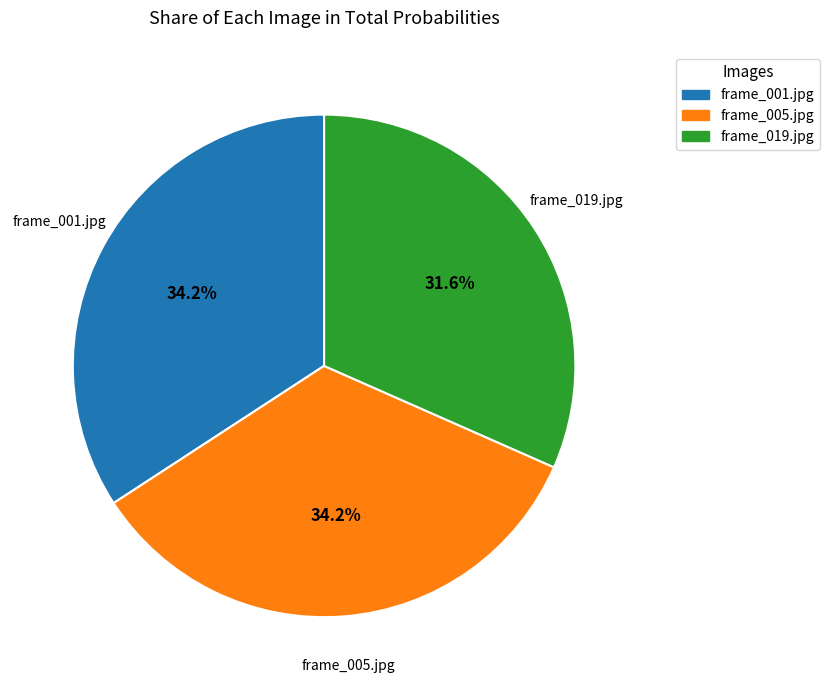

To the nearest percent, what is the average slice percentage?

33%